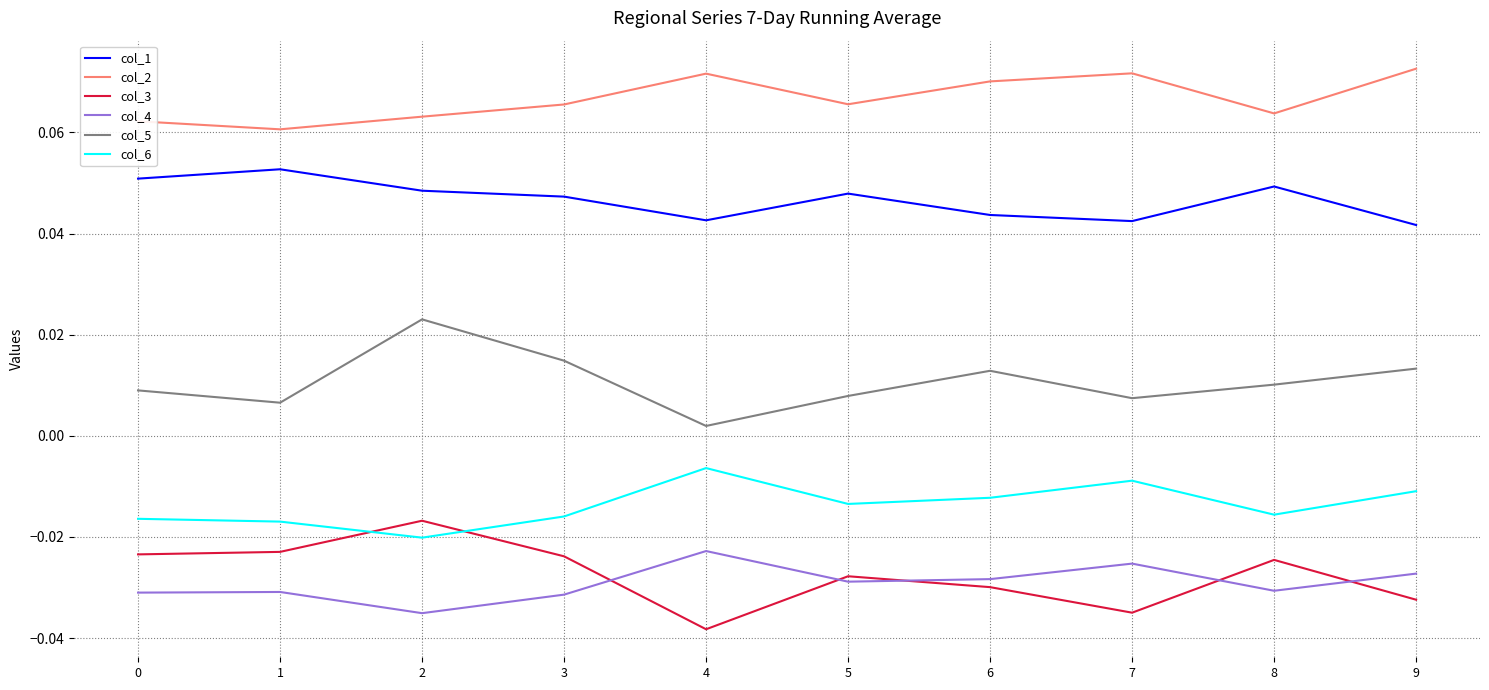

At which label does col_4 reach its peak?

4